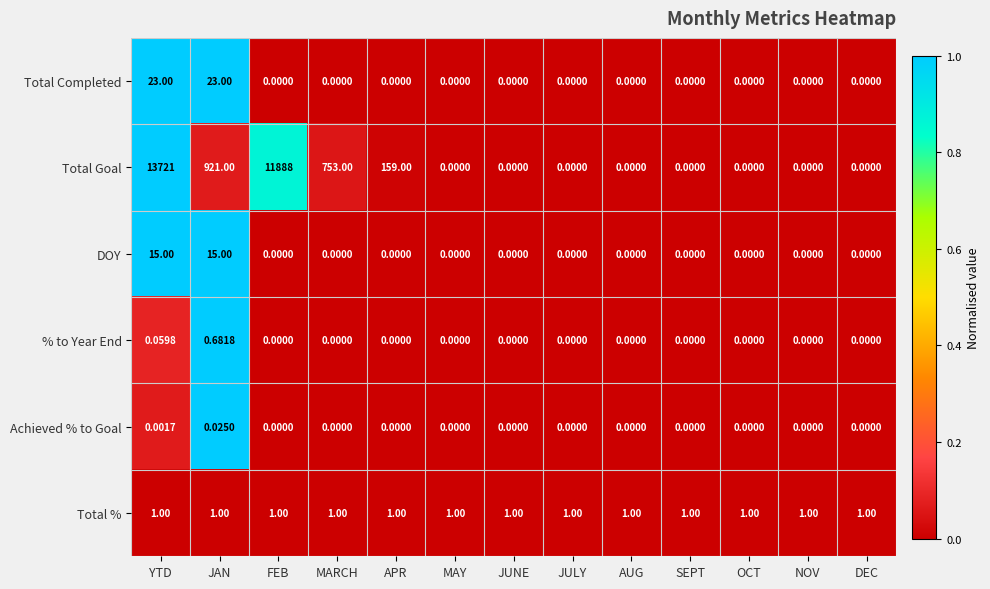

List the series in order of their peak value, highest first.

Total Goal, Total Completed, DOY, Total %, % to Year End, Achieved % to Goal